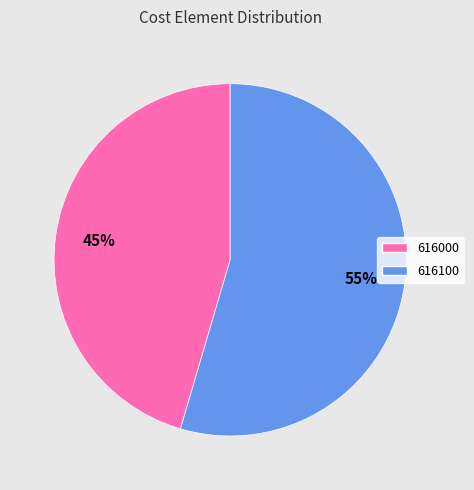

Rank the categories by value from highest to lowest.

616100, 616000